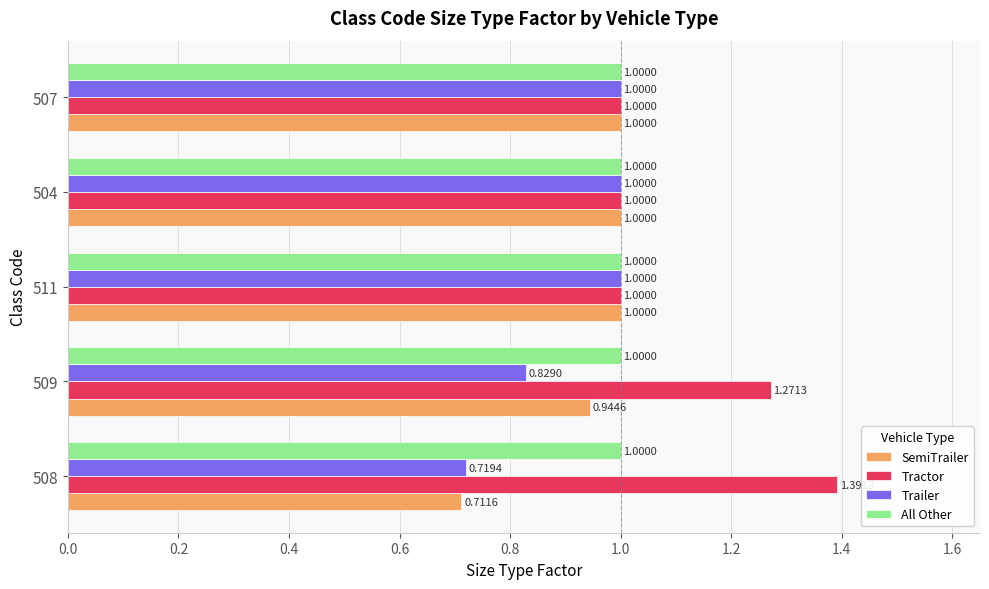

What are all the series names shown in the legend?

SemiTrailer, Tractor, Trailer, All Other